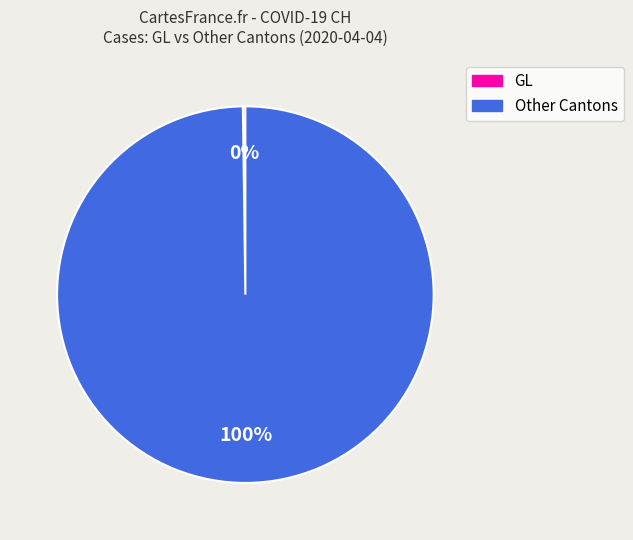

To the nearest percent, what is the average slice percentage?

50%